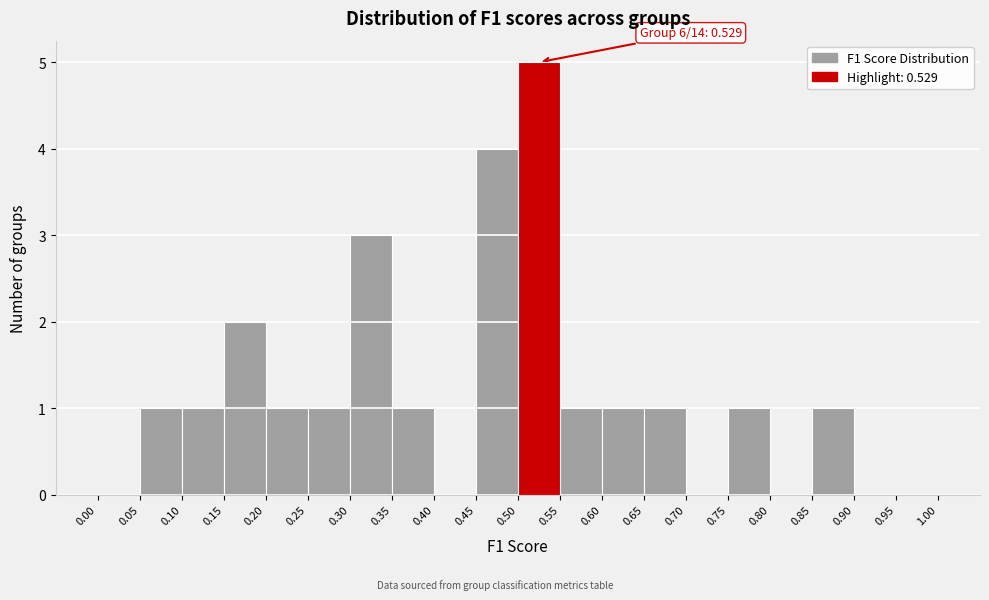

Which range on the x-axis has the tallest bar?

0.50 to 0.55